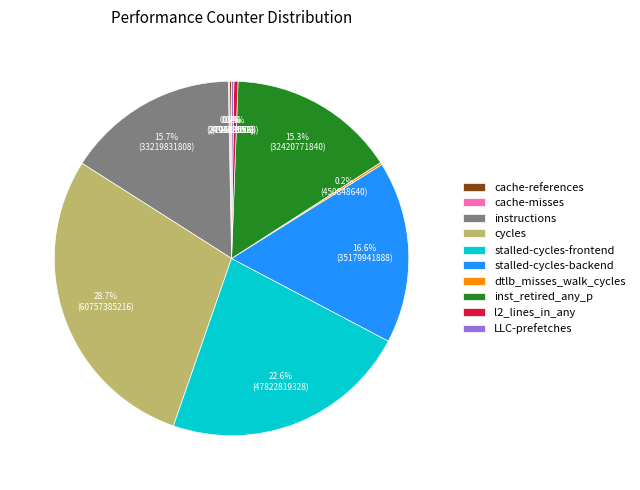

How much of the chart is everything except l2_lines_in_any?

99.6%